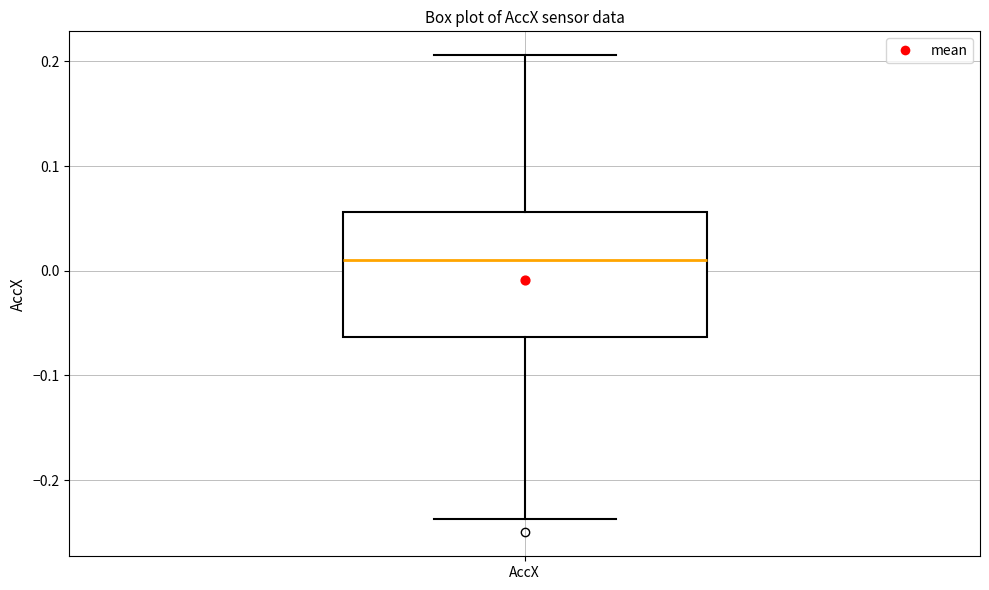

Read this box plot against the y-axis: the position of the median line, the range covered by the box, and the ends of both whiskers. The values are not printed on the chart, so give them approximately, as read against the axis.

median 0.01, box -0.06 to 0.06, whiskers -0.24 to 0.21